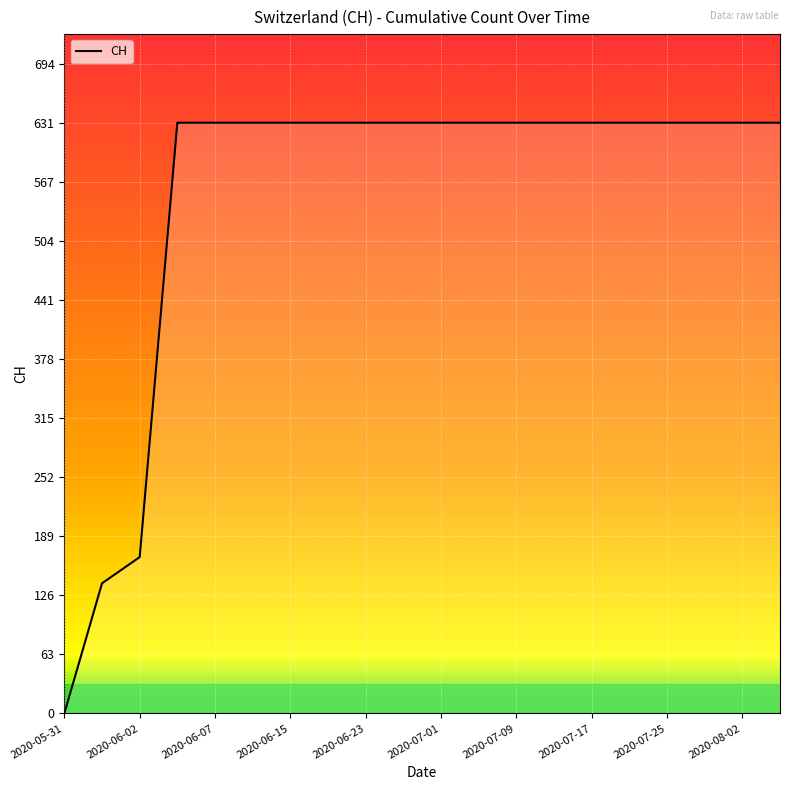

What is the difference between the maximum and minimum values?

631